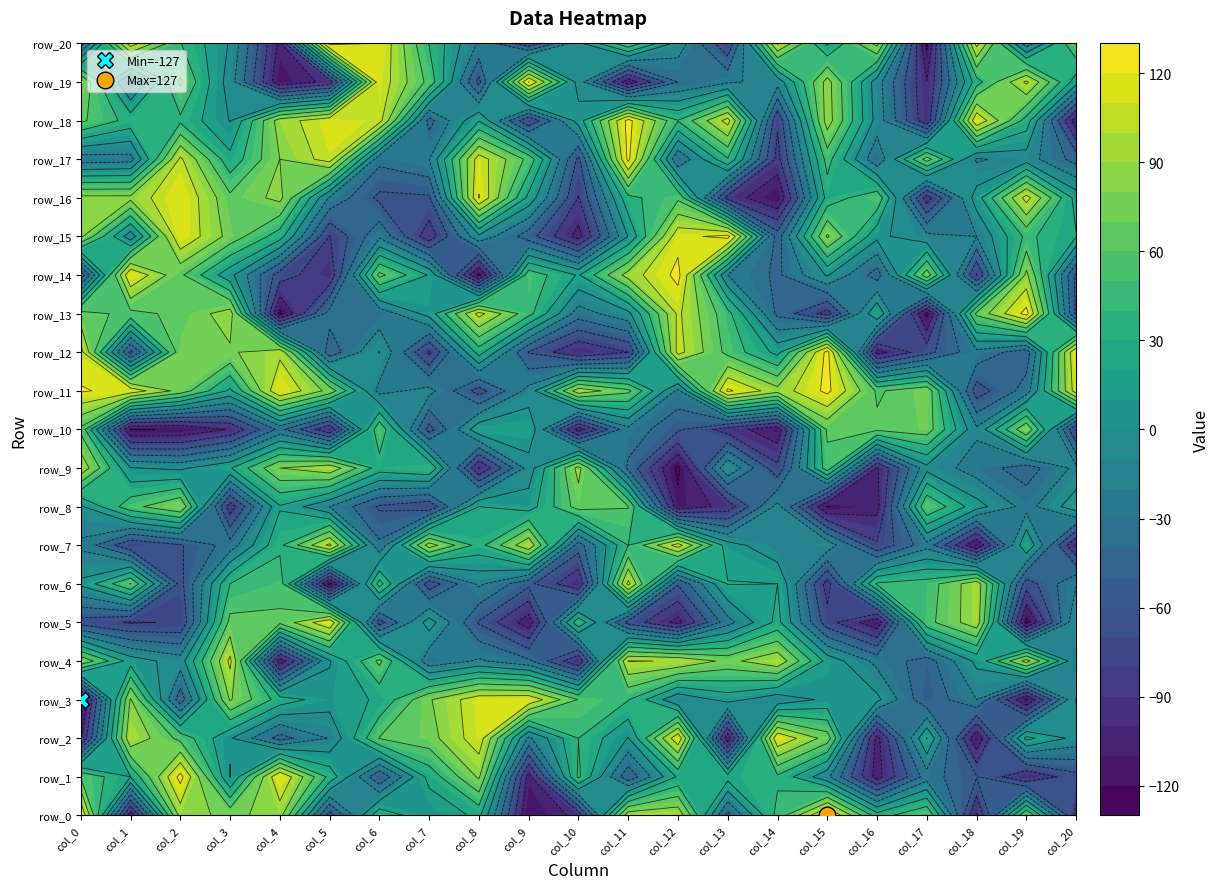

Reading left to right, transcribe all the data shown in this chart.

row_0: 0=121	1=-113	2=88	3=75	4=88	5=-70	6=36	7=3	8=25	9=-120	10=-94	11=94	12=96	13=-47	14=47	15=127	16=30	17=61	18=-102	19=63	20=-87
row_1: 0=58	1=20	2=127	3=-1	4=120	5=34	6=-58	7=27	8=83	9=-108	10=44	11=-55	12=23	13=28	14=36	15=-15	16=-108	17=-30	18=-59	19=-100	20=-67
row_2: 0=-103	1=97	2=54	3=2	4=-48	5=-19	6=61	7=72	8=112	9=-24	10=40	11=-1	12=116	13=-114	14=118	15=71	16=-107	17=21	18=-117	19=26	20=-7
row_3: 0=-127	1=82	2=-52	3=82	4=31	5=9	6=23	7=78	8=113	9=116	10=59	11=41	12=-18	13=8	14=-15	15=5	16=5	17=-56	18=-20	19=-121	20=1
row_4: 0=77	1=11	2=-10	3=105	4=-113	5=-2	6=65	7=-35	8=-17	9=-36	10=-99	11=101	12=99	13=74	14=96	15=13	16=-26	17=-50	18=5	19=88	20=-16
row_5: 0=-69	1=-82	2=-78	3=66	4=65	5=118	6=-69	7=10	8=-62	9=-112	10=36	11=-67	12=-107	13=-28	14=26	15=-72	16=-115	17=53	18=93	19=-126	20=-2
row_6: 0=4	1=61	2=-67	3=40	4=51	5=-127	6=49	7=-73	8=-16	9=-55	10=-99	11=106	12=-58	13=21	14=20	15=-89	16=43	17=49	18=94	19=-71	20=-21
row_7: 0=-24	1=-77	2=-62	3=-31	4=36	5=105	6=-36	7=90	8=32	9=97	10=-50	11=40	12=109	13=9	14=-16	15=-7	16=-77	17=-27	18=-120	19=19	20=-102
row_8: 0=-3	1=53	2=80	3=-92	4=18	5=-20	6=-63	7=-76	8=20	9=10	10=69	11=61	12=-114	13=-93	14=-13	15=-121	16=-107	17=60	18=8	19=-28	20=12
row_9: 0=96	1=1	2=-4	3=18	4=80	5=95	6=30	7=40	8=-101	9=-11	10=87	11=-45	12=-125	13=-1	14=-75	15=52	16=-102	17=-6	18=-30	19=-50	20=-15
row_10: 0=55	1=-121	2=-119	3=-98	4=-34	5=-98	6=57	7=-68	8=15	9=17	10=-110	11=-26	12=-57	13=-90	14=-114	15=64	16=64	17=71	18=-16	19=79	20=-82
row_11: 0=122	1=113	2=72	3=16	4=120	5=73	6=-27	7=-13	8=-69	9=-13	10=93	11=65	12=-25	13=124	14=88	15=125	16=57	17=75	18=-71	19=-31	20=111
row_12: 0=108	1=-66	2=72	3=77	4=95	5=-53	6=1	7=-84	8=29	9=-61	10=-100	11=-80	12=107	13=54	14=14	15=127	16=-108	17=-67	18=-26	19=-52	20=120
row_13: 0=68	1=54	2=65	3=90	4=-125	5=-32	6=-34	7=8	8=107	9=47	10=-30	11=-6	12=104	13=47	14=-45	15=-89	16=20	17=-125	18=65	19=127	20=-65
row_14: 0=-74	1=120	2=64	3=6	4=-70	5=-96	6=66	7=18	8=-125	9=53	10=18	11=89	12=126	13=-20	14=-44	15=2	16=-50	17=72	18=-82	19=85	20=-64
row_15: 0=84	1=-13	2=118	3=73	4=29	5=-81	6=-24	7=-93	8=-5	9=-51	10=-108	11=1	12=113	13=127	14=-50	15=83	16=5	17=-14	18=-20	19=45	20=21
row_16: 0=86	1=86	2=120	3=65	4=86	5=-23	6=-65	7=-63	8=121	9=14	10=-81	11=34	12=56	13=-88	14=-120	15=28	16=56	17=-91	18=10	19=108	20=12
row_17: 0=-31	1=-28	2=104	3=26	4=80	5=109	6=-34	7=-20	8=111	9=54	10=-65	11=125	12=-39	13=38	14=-87	15=48	16=-37	17=69	18=-23	19=-10	20=-48
row_18: 0=64	1=32	2=36	3=-1	4=90	5=115	6=108	7=-47	8=19	9=-78	10=9	11=127	12=41	13=108	14=-77	15=90	16=-8	17=-95	18=118	19=31	20=-112
row_19: 0=82	1=-28	2=63	3=-10	4=-116	5=-94	6=113	7=54	8=-66	9=121	10=-9	11=-113	12=-40	13=-23	14=-13	15=88	16=-11	17=-99	18=31	19=104	20=9
row_20: 0=-49	1=111	2=41	3=-2	4=-106	5=127	6=119	7=39	8=-23	9=-75	10=-6	11=56	12=-8	13=-78	14=103	15=17	16=87	17=-124	18=107	19=-32	20=60